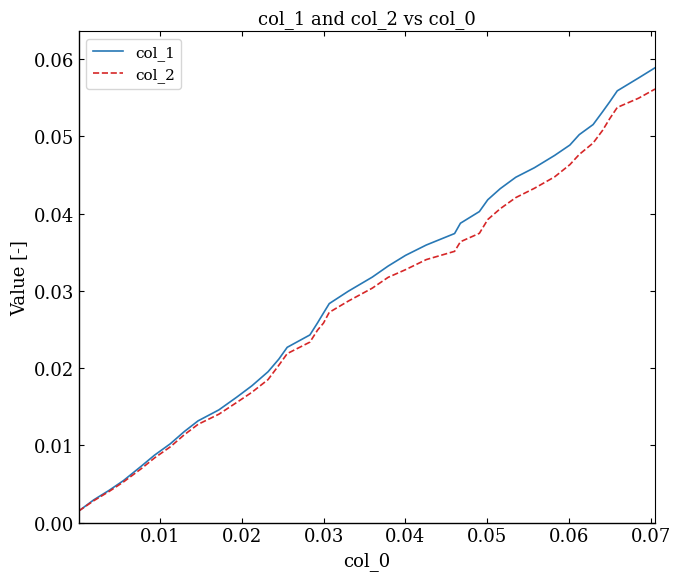

List the series in order of their peak value, highest first.

col_1, col_2